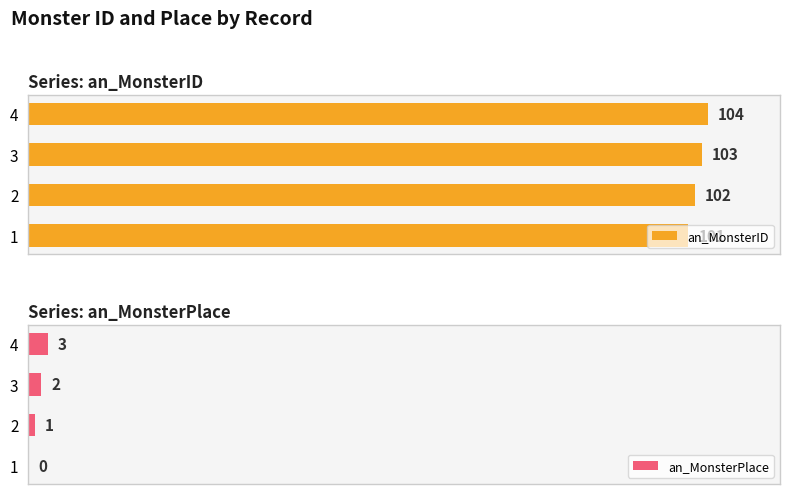

List the labels in order of an_MonsterID value, smallest first.

1, 2, 3, 4